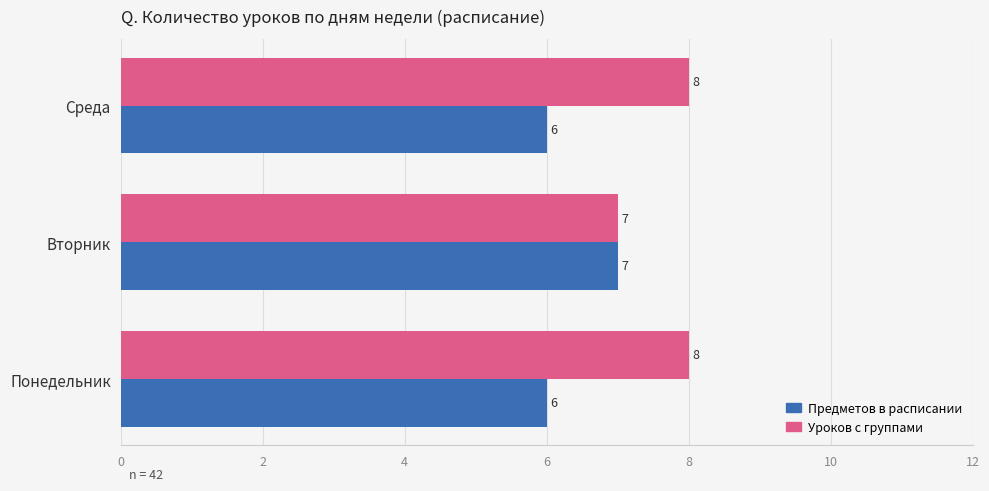

What is the difference between the maximum and minimum values in the Уроков с группами series?

1